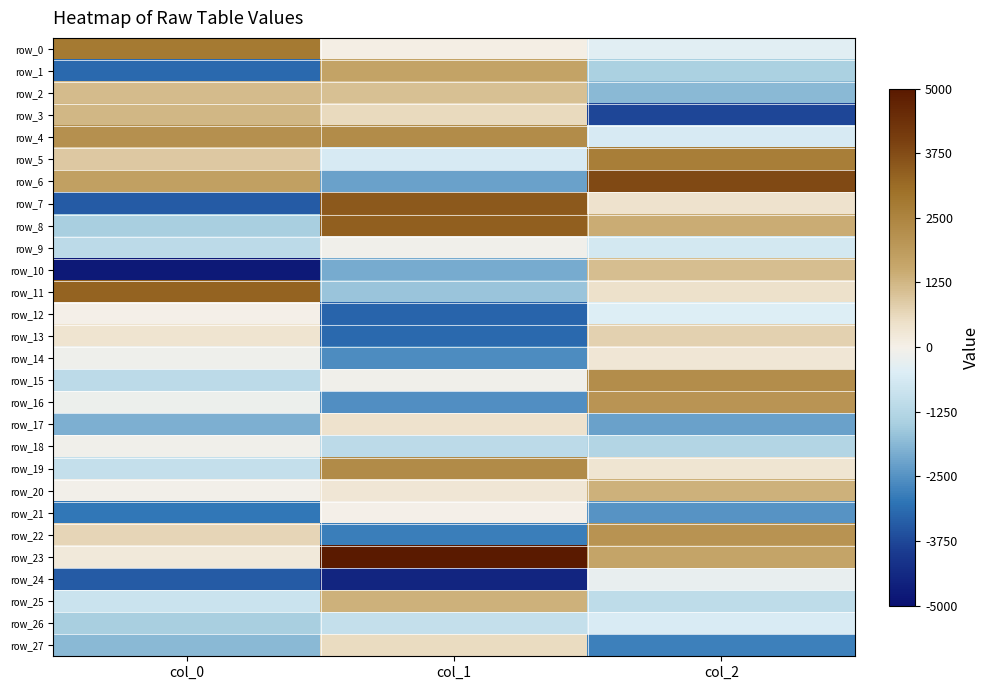

What is the difference between the second highest and minimum values in the row_12 series?

2762.4